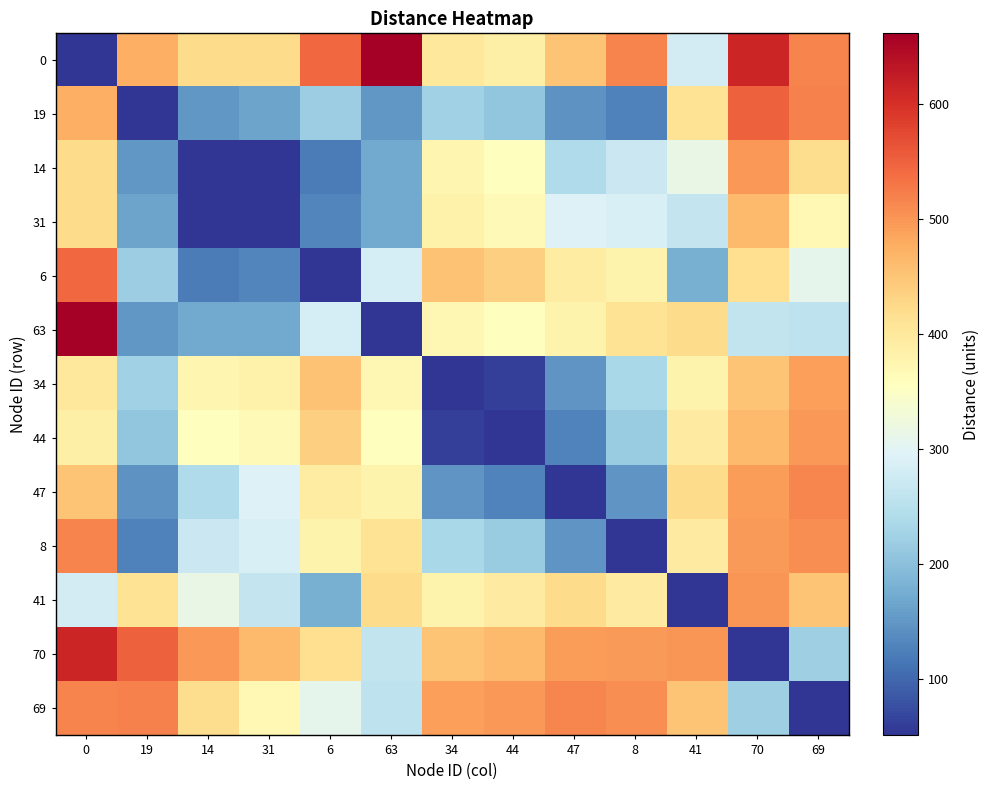

How many categories are shown in the chart?

13